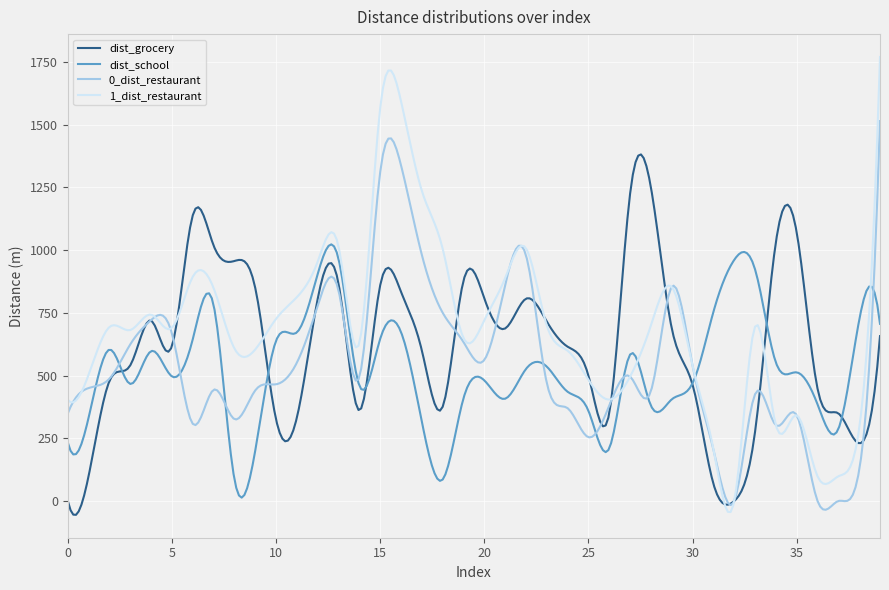

What is the smallest value displayed?

-55.1